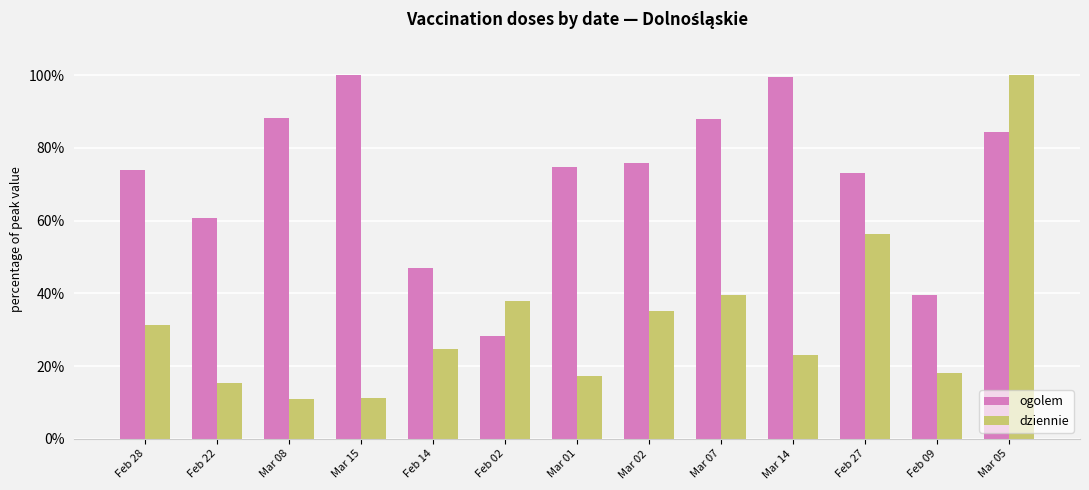

What is the lowest value of the ogolem series?

28.4